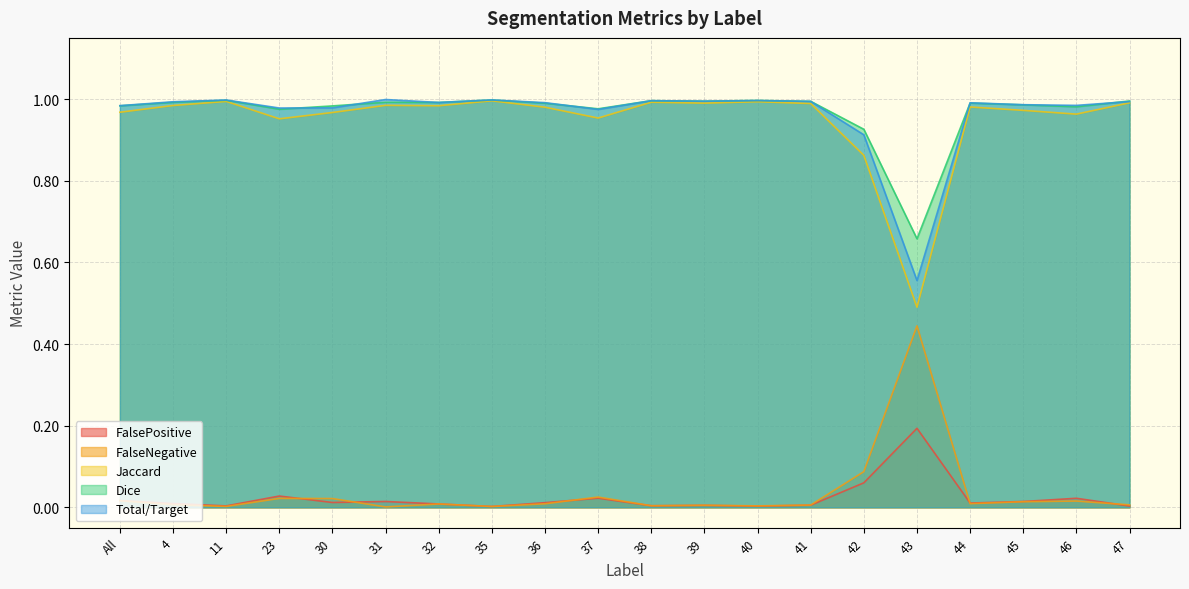

What is the maximum value shown in the chart?

1.0